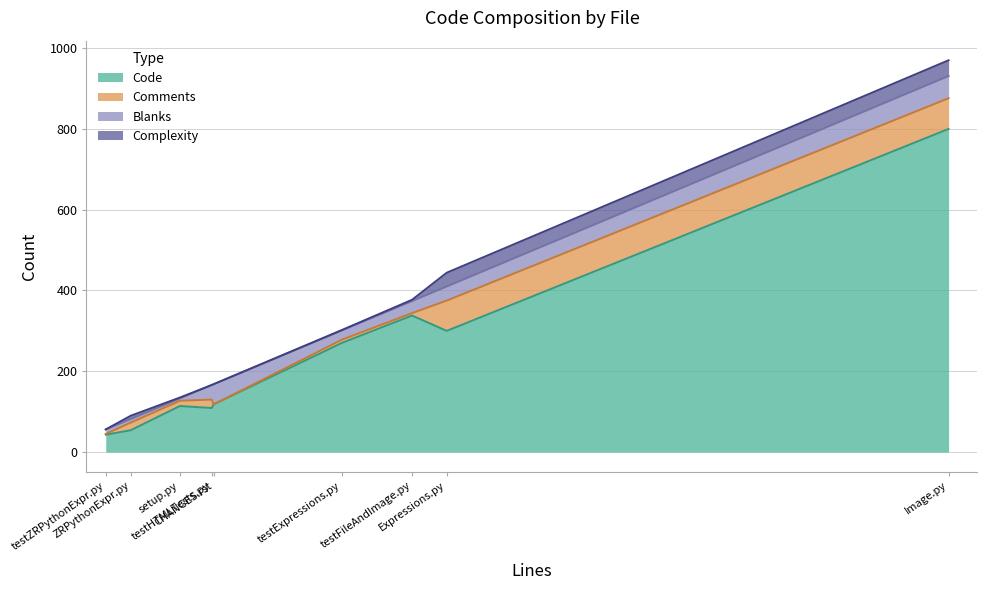

What is the lowest value of the Code series?

43